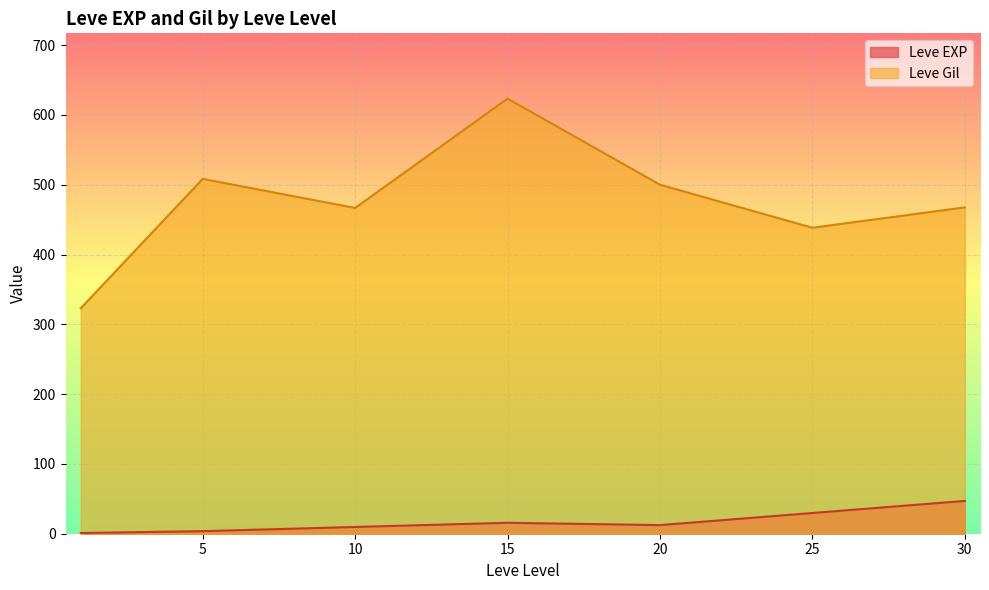

After their last crossing, which series has the higher values: Leve Gil or Leve EXP?

Leve Gil